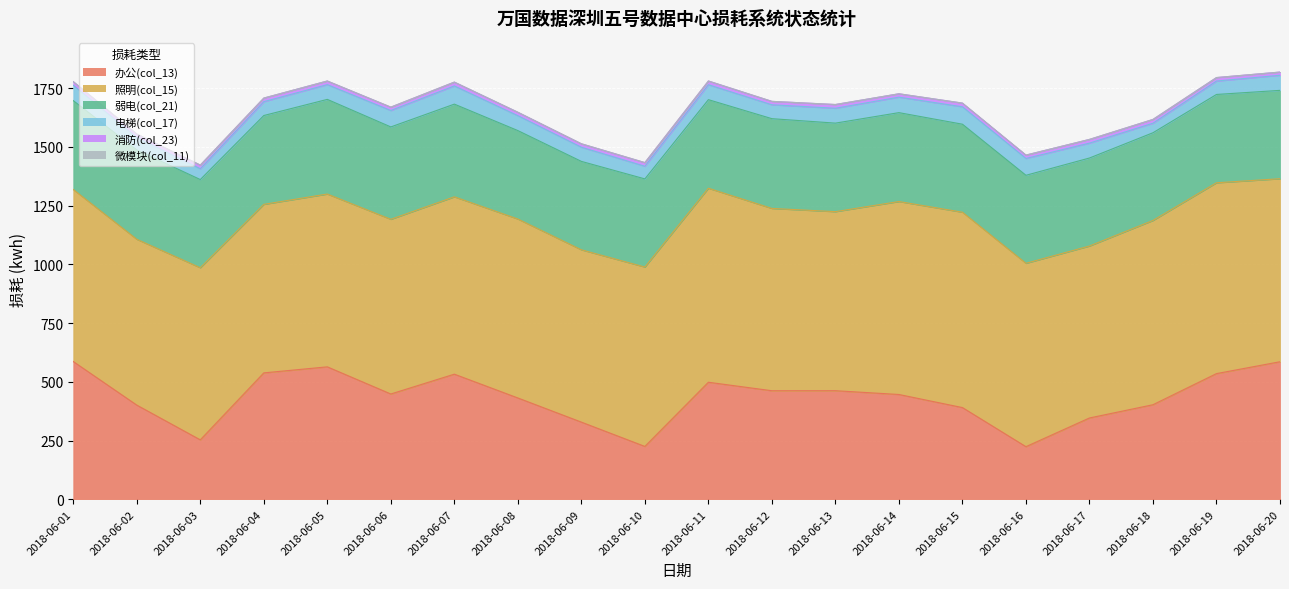

List the series in order of their peak value, highest first.

照明(col_15), 办公(col_13), 弱电(col_21), 电梯(col_17), 消防(col_23), 微模块(col_11)